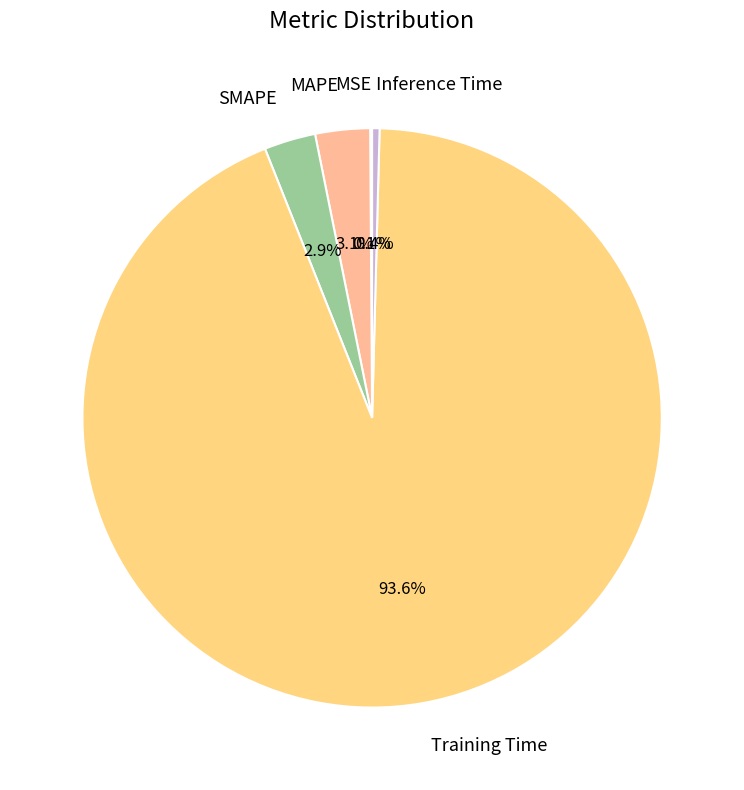

Which slice is the largest?

Training Time